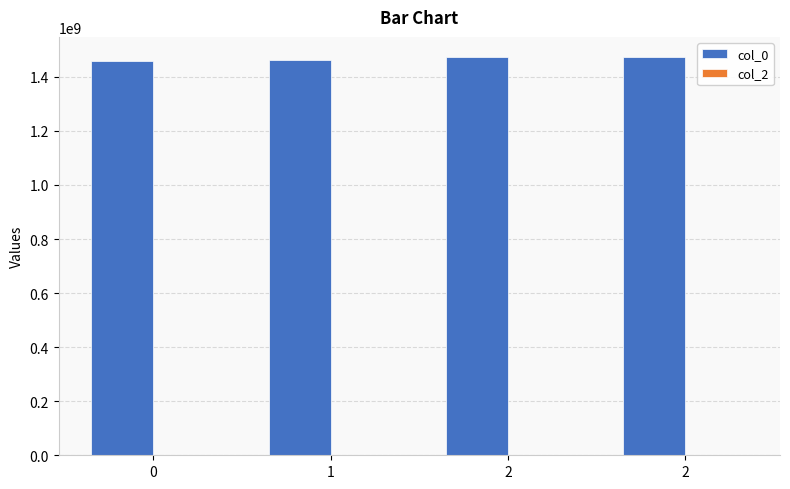

Reading right to left, list all the values displayed in this chart.

col_0: 1474035255	1471879094	1461244406	1456873044
col_2: 0	0	0	0